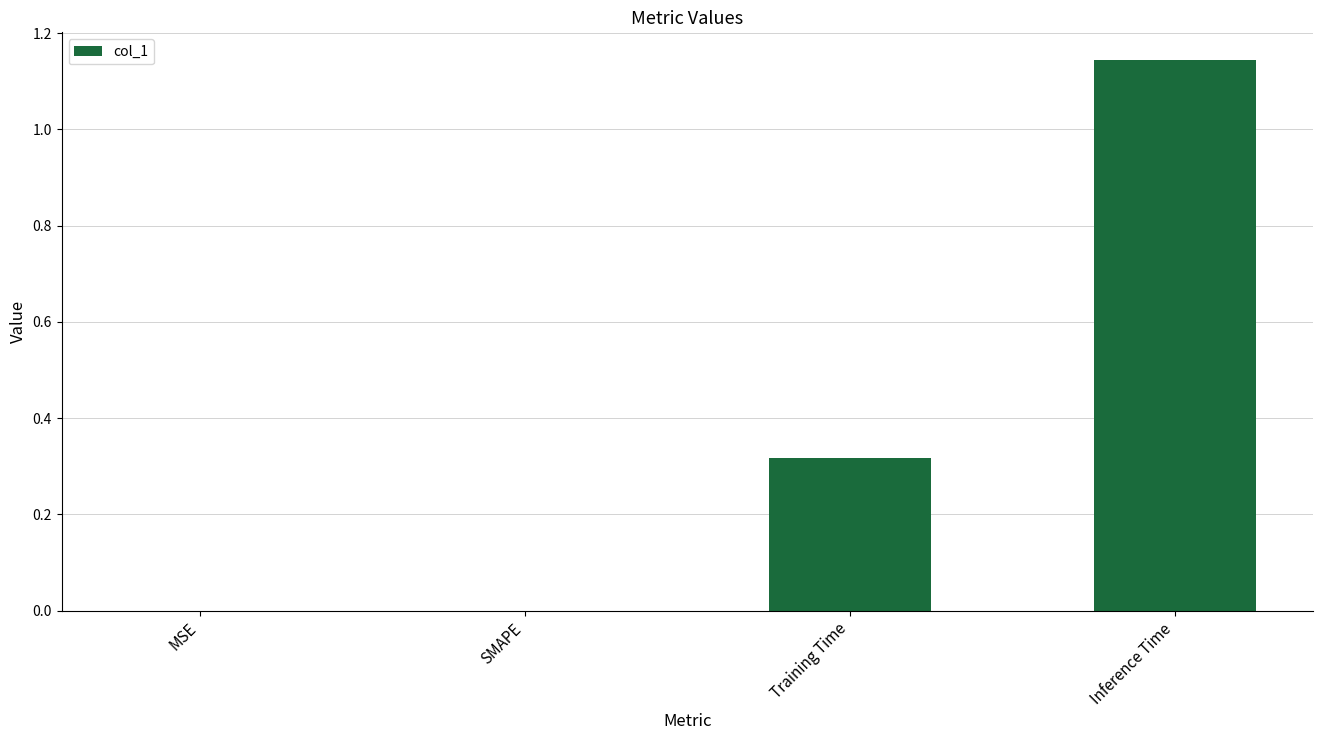

Is it true that the value at SMAPE is -0.5?

False